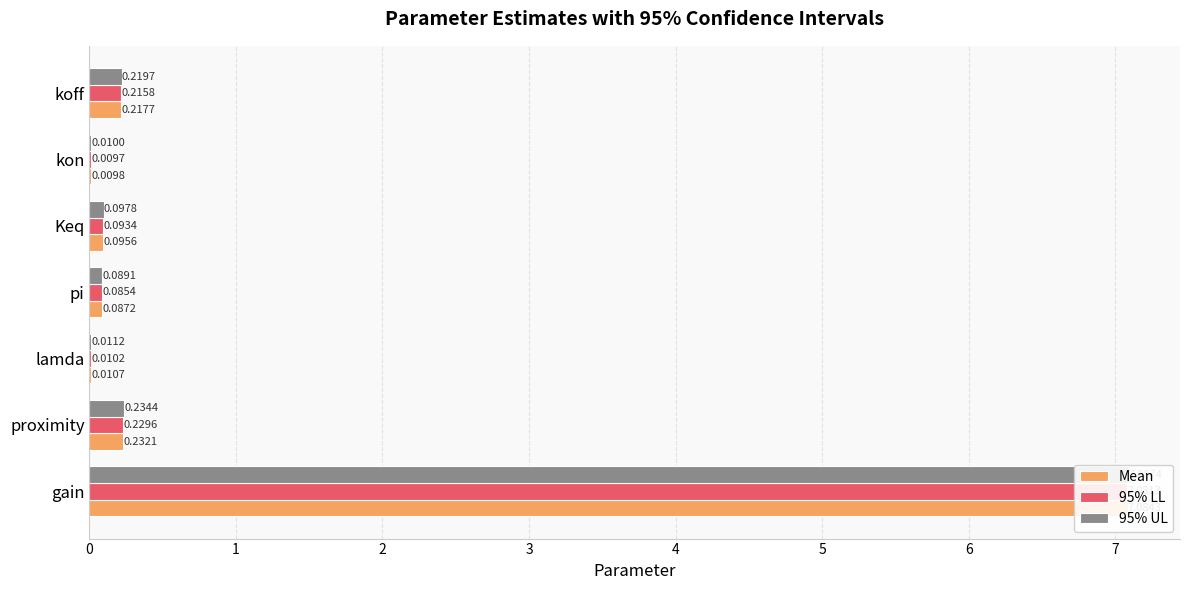

What is the difference between the maximum and minimum values in the 95% UL series?

7.1